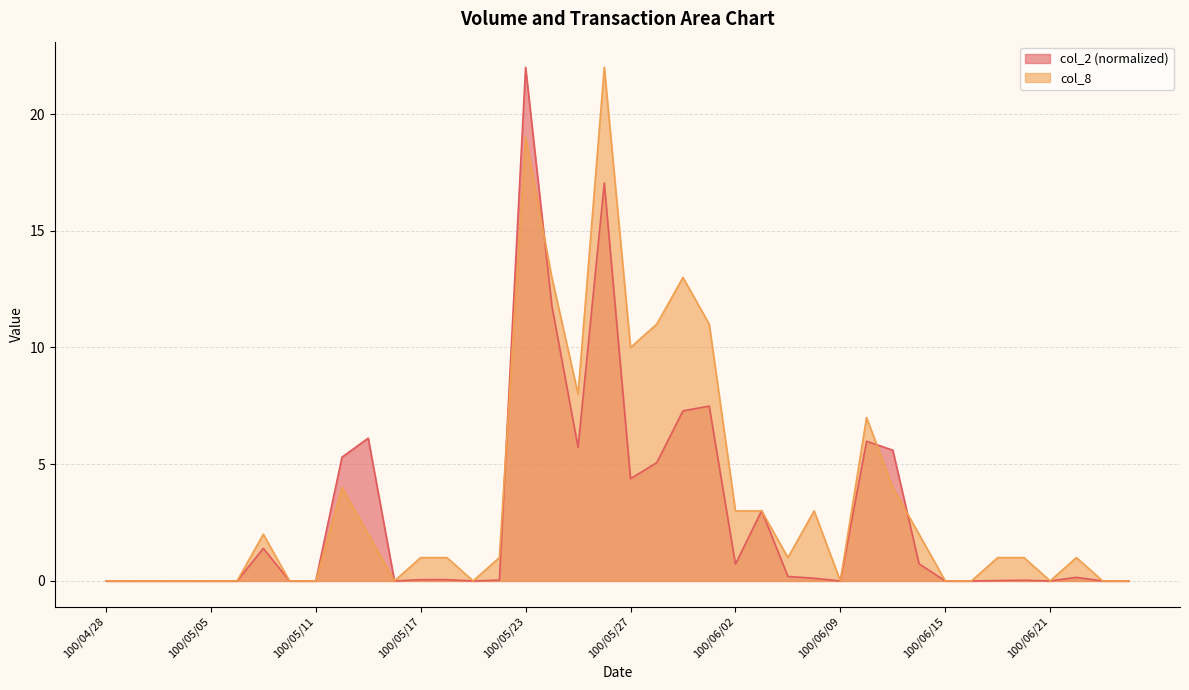

How many values in the col_2 series exceed 0?

24